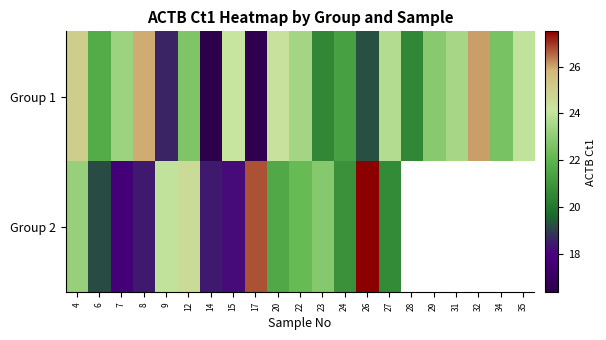

At which category does the chart reach its minimum across all series?

14